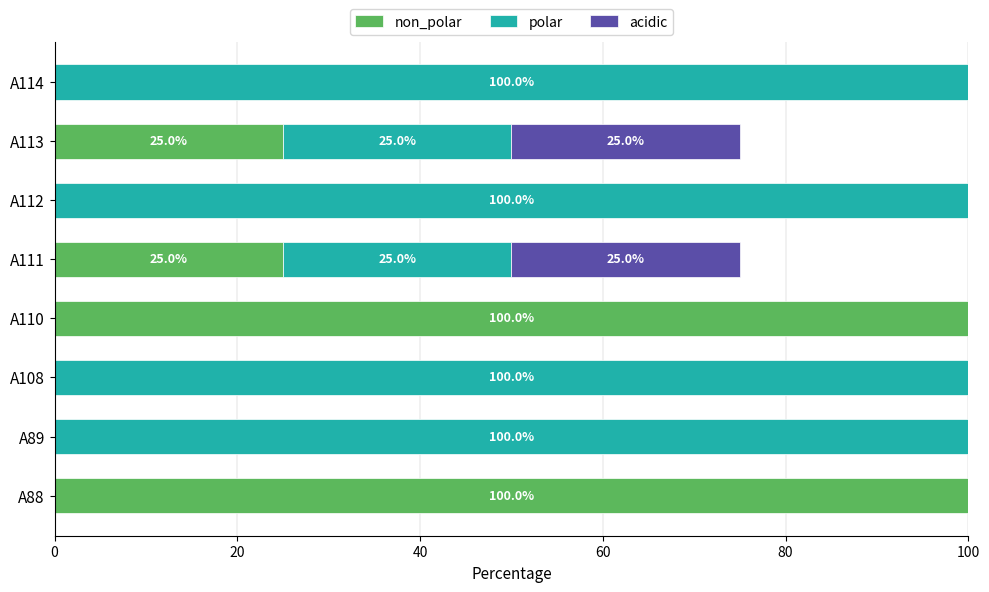

What is the total value across all series at A113?

75